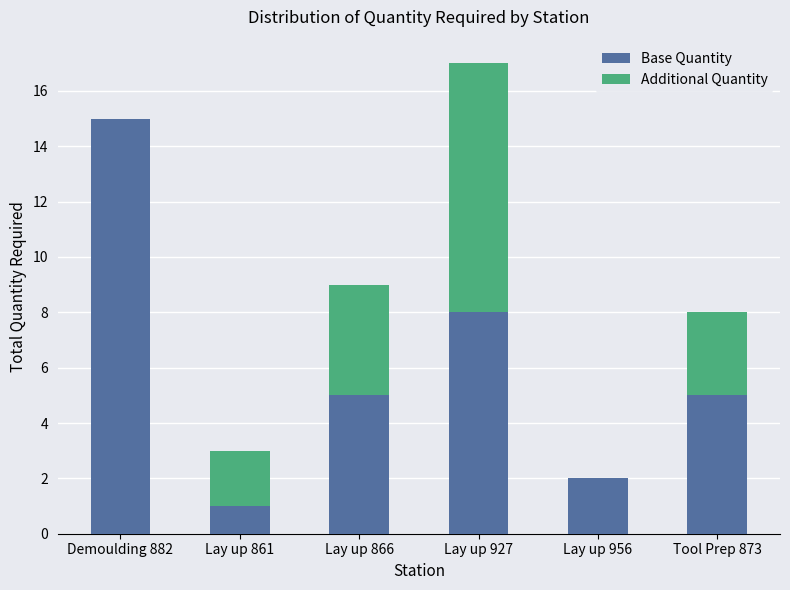

What is the sum of all Base Quantity values?

36